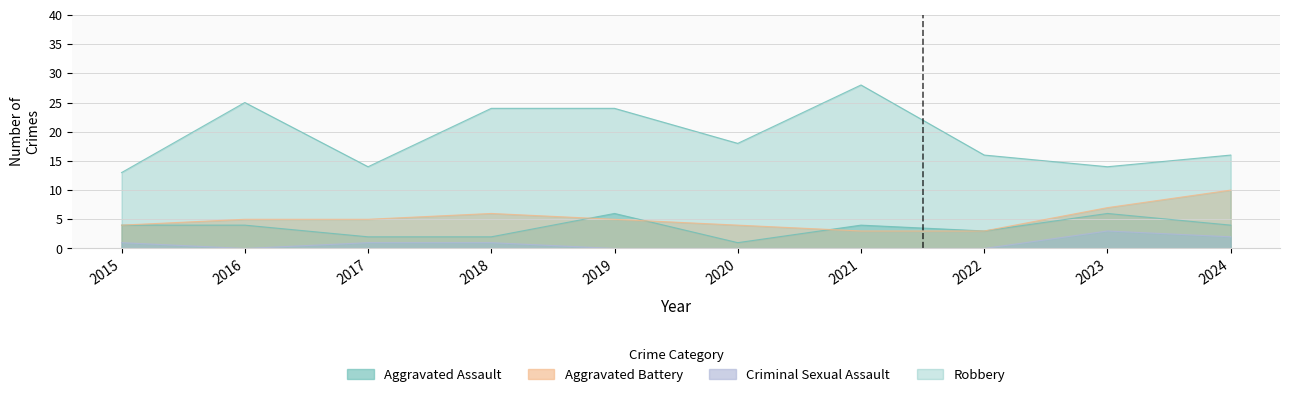

Where is the first local maximum for Aggravated Assault?

2019